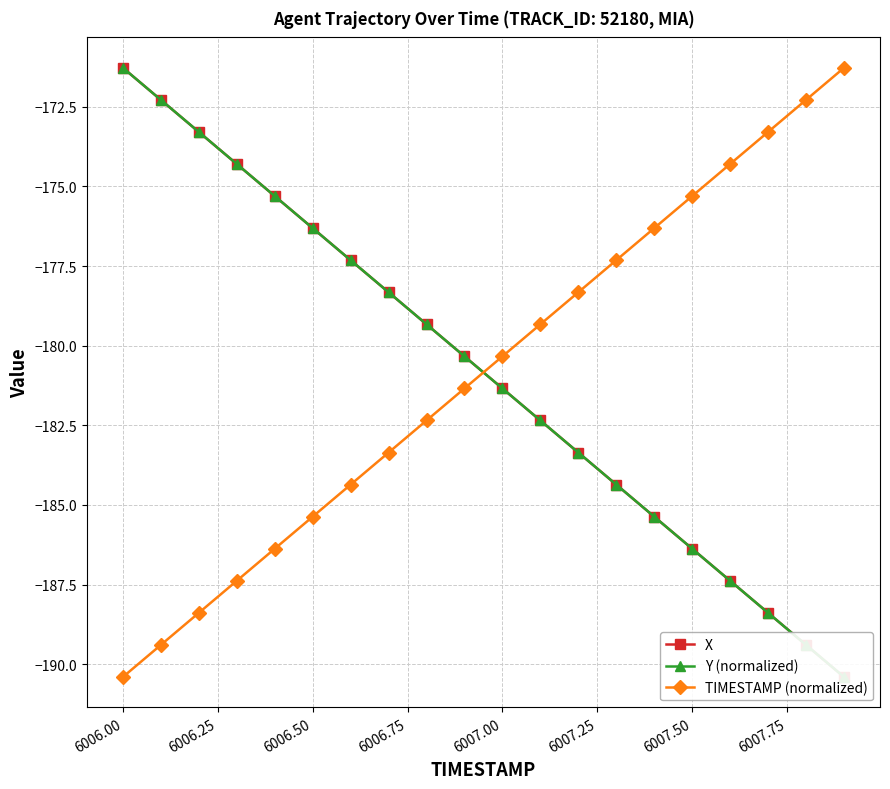

True or false: TIMESTAMP (normalized) has more than 0 interior local peaks.

False